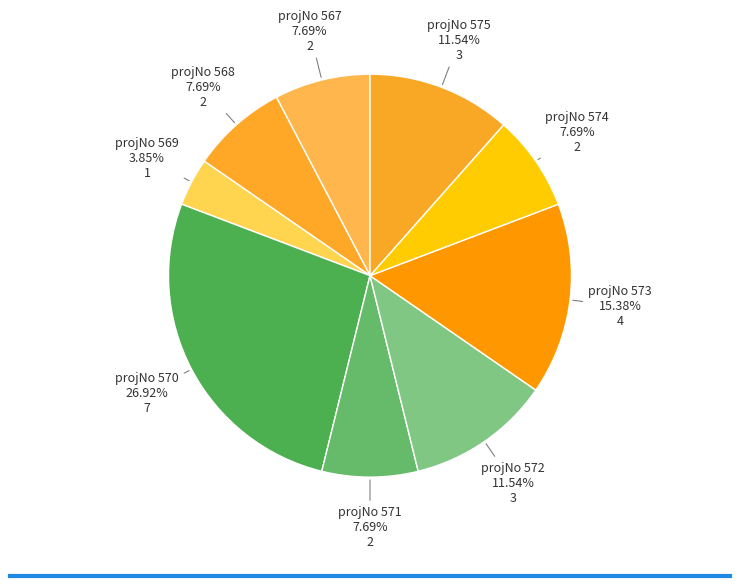

Is there any slice that represents more than half of the pie?

No